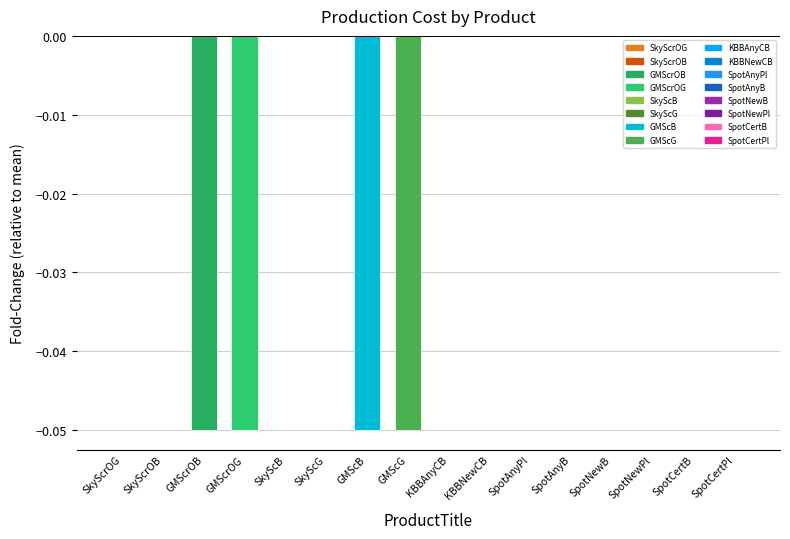

The chart shows a value of 0.0 at KBBNewCB. True or false?

True